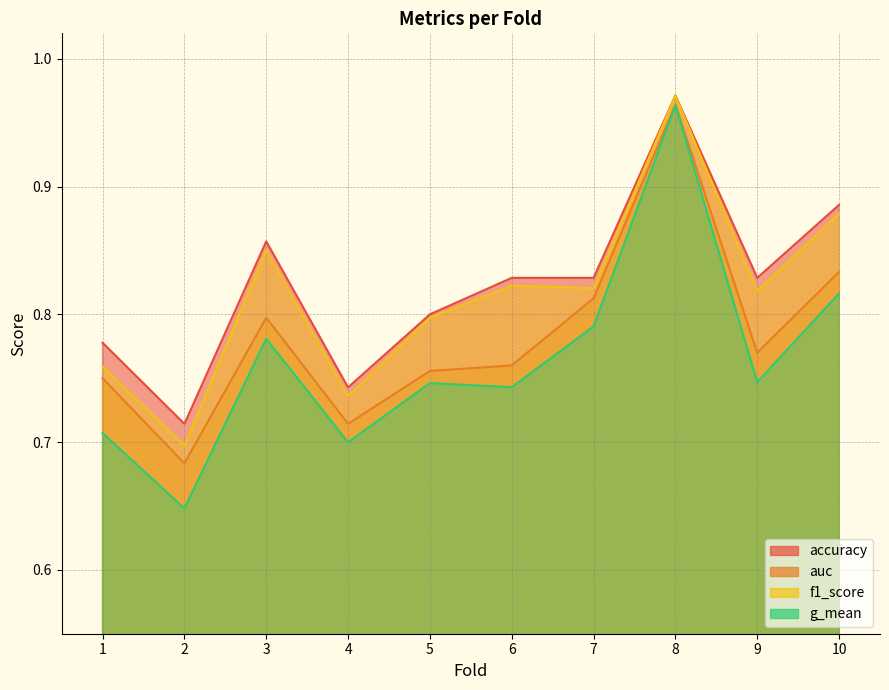

At 9, list the series in order from largest to smallest.

accuracy, f1_score, auc, g_mean